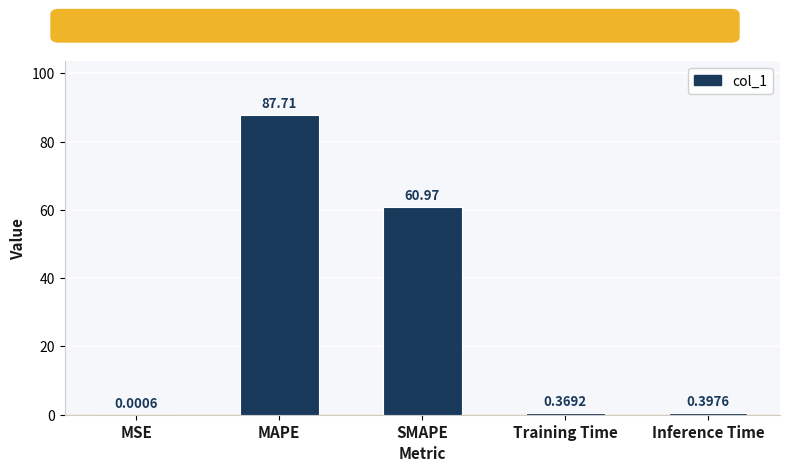

What is the sum of the values at MAPE and Inference Time?

88.1